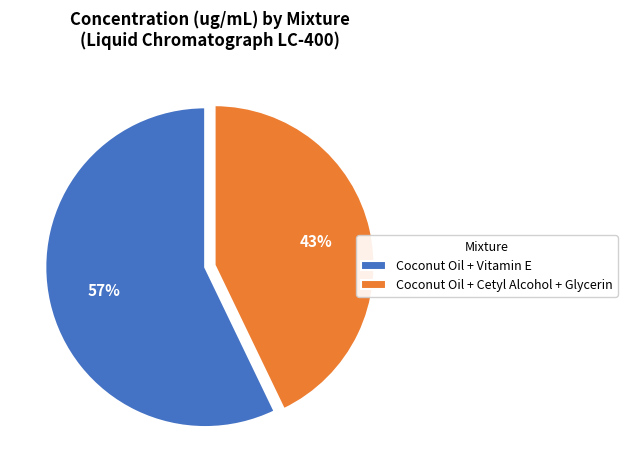

How many slices are in this pie chart?

2